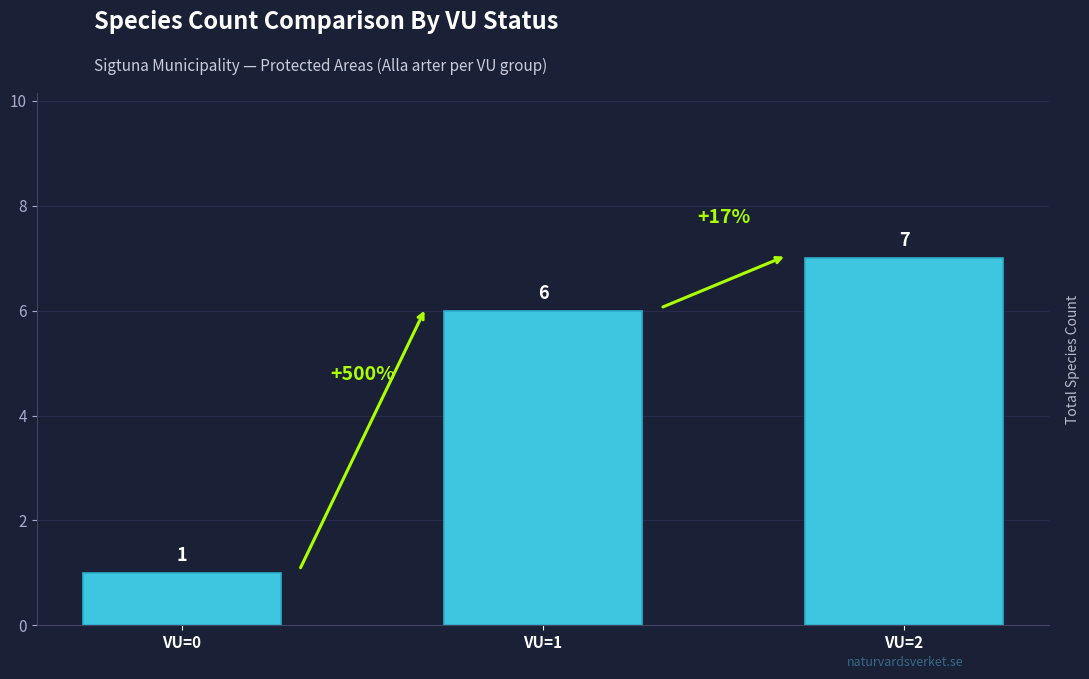

What is the change in value from VU=0 to VU=2?

+6